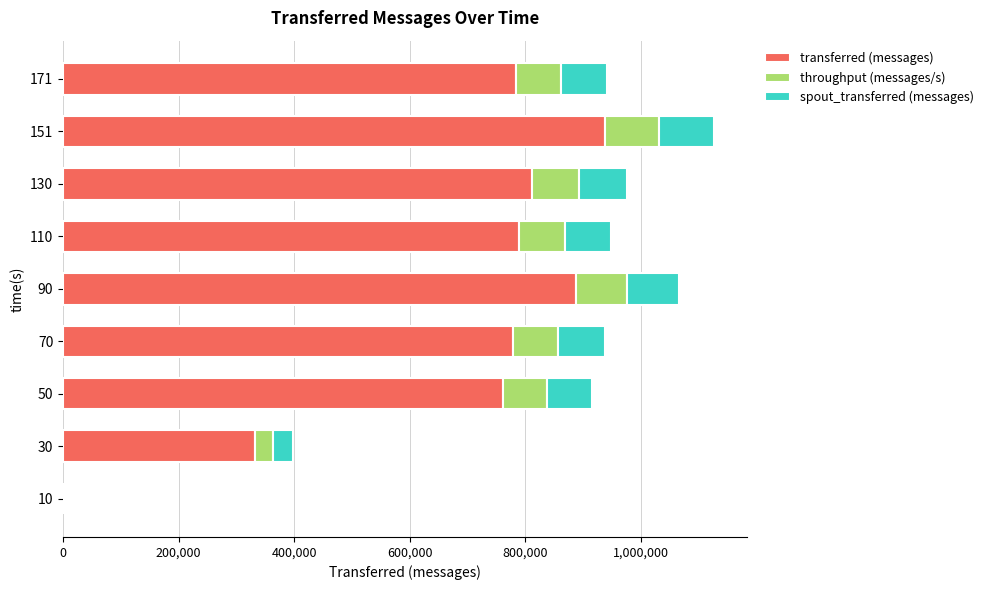

What is the highest value of the transferred (messages) series?

938500